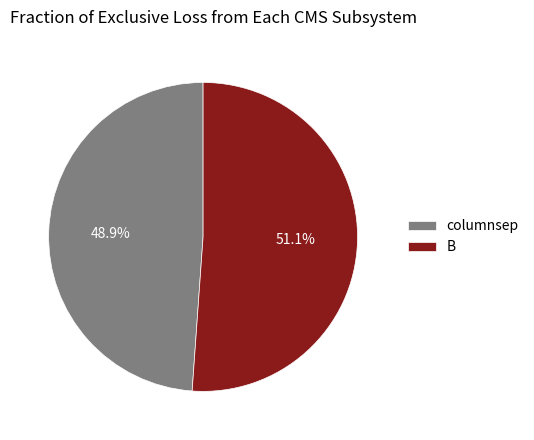

True or false: columnsep accounts for 49% of the total.

True